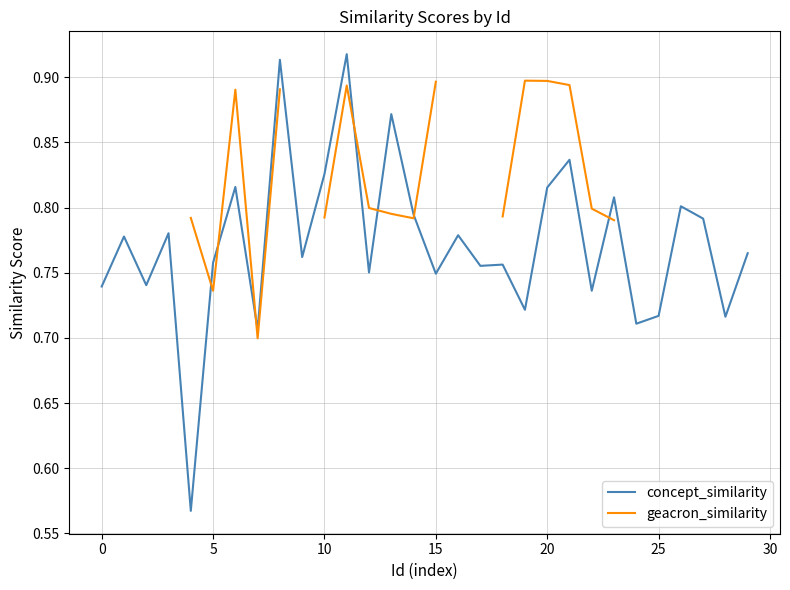

List the series in order of their peak value, highest first.

concept_similarity, geacron_similarity